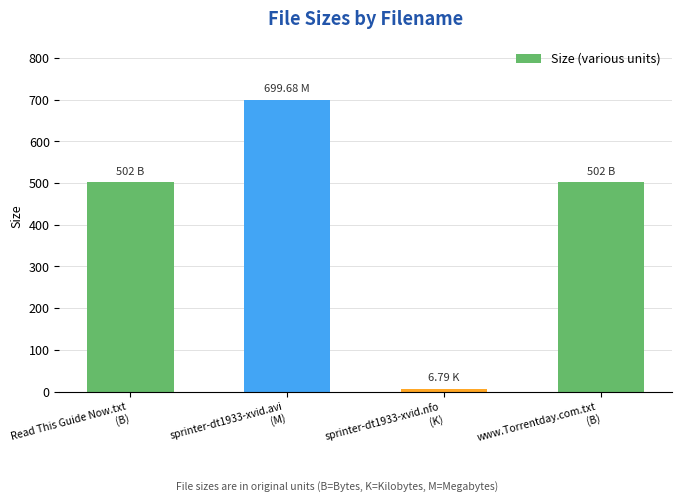

Which category has the lowest value across all series?

sprinter-dt1933-xvid.nfo
(K)